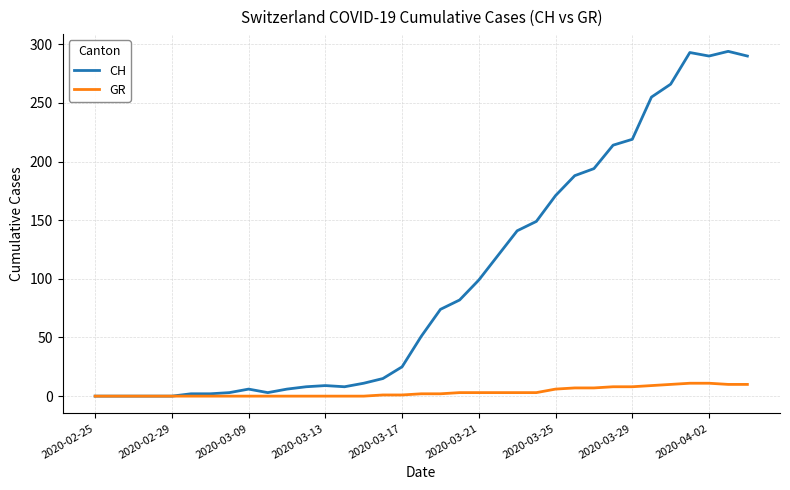

True or false: CH has more than 1 interior local peaks.

True